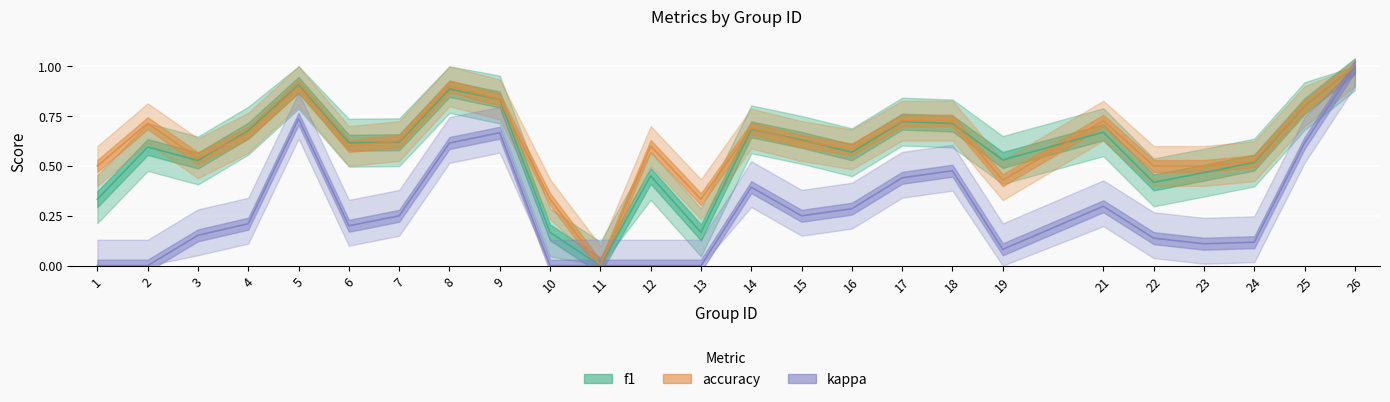

Which series changed the most between 4 and 21?

kappa